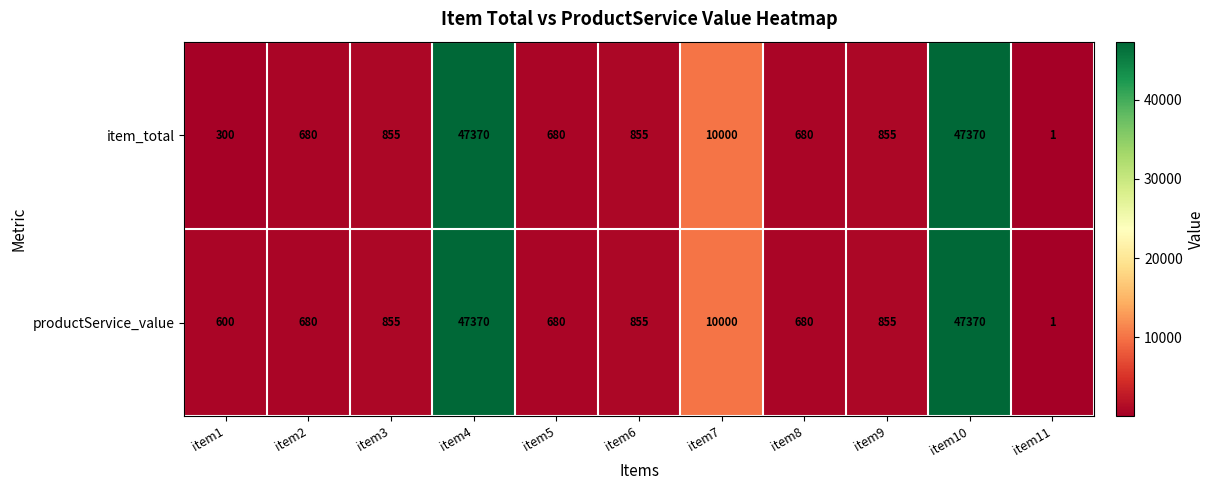

What is the sum of all productService_value values?

109946